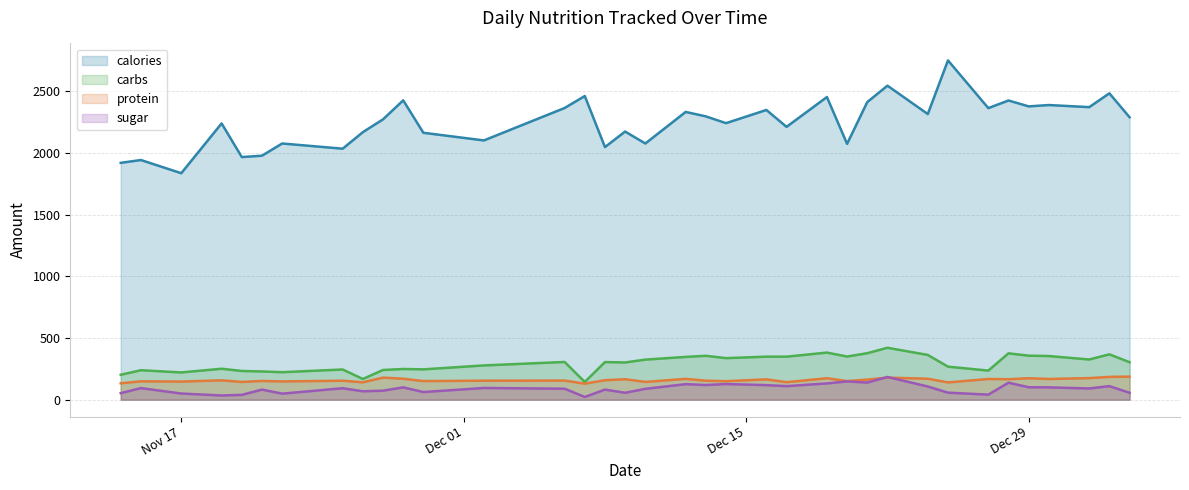

The sugar series shows 146 at 2020-12-02. True or false?

False